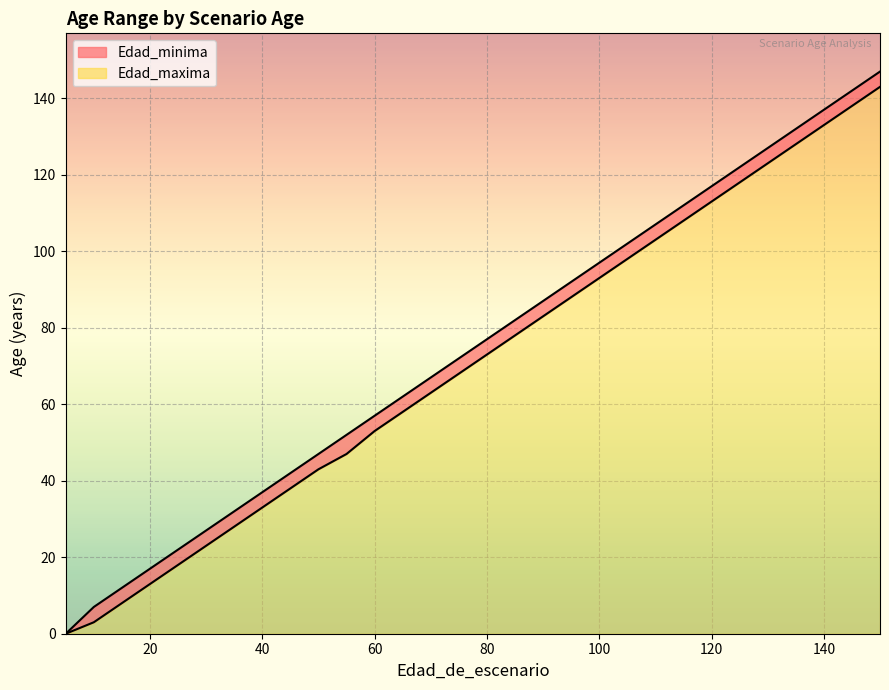

True or false: Edad_minima and Edad_maxima cross at least once.

False